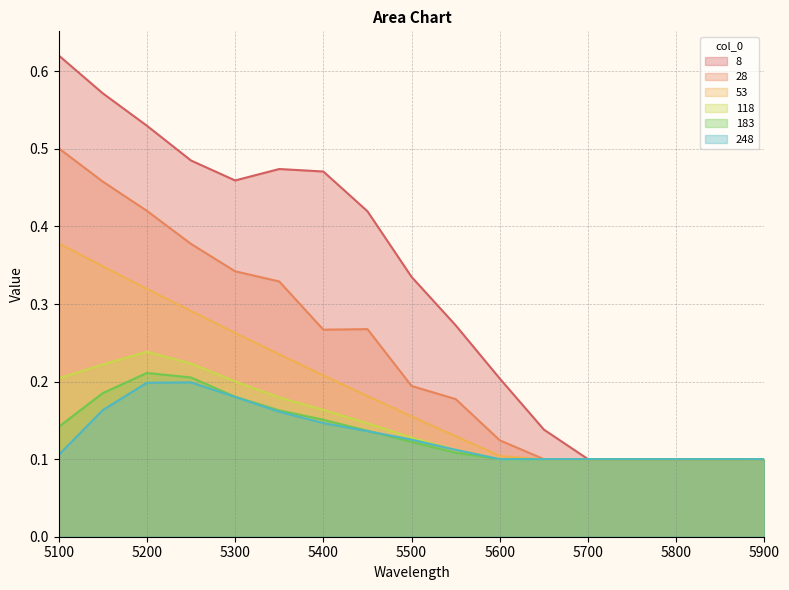

True or false: 28 and 248 cross at least once.

False